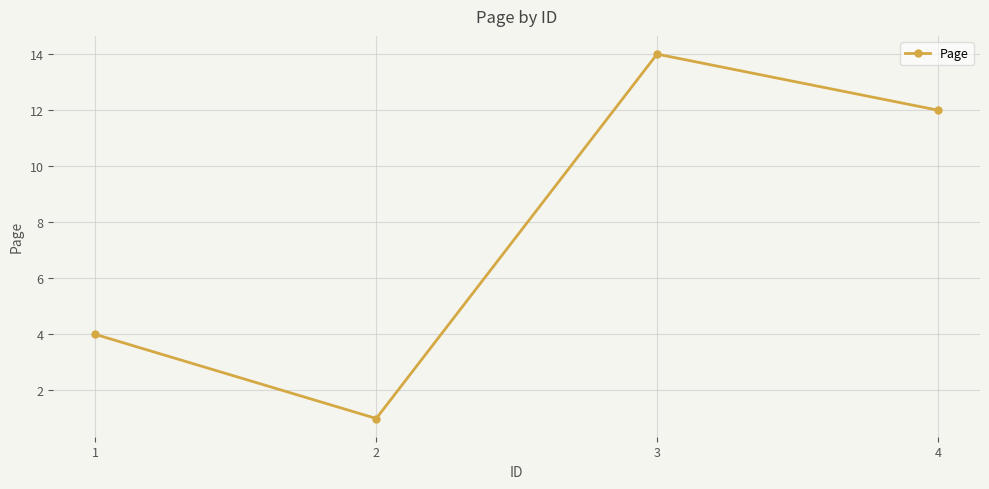

What is the value of the 4th point from the left?

12